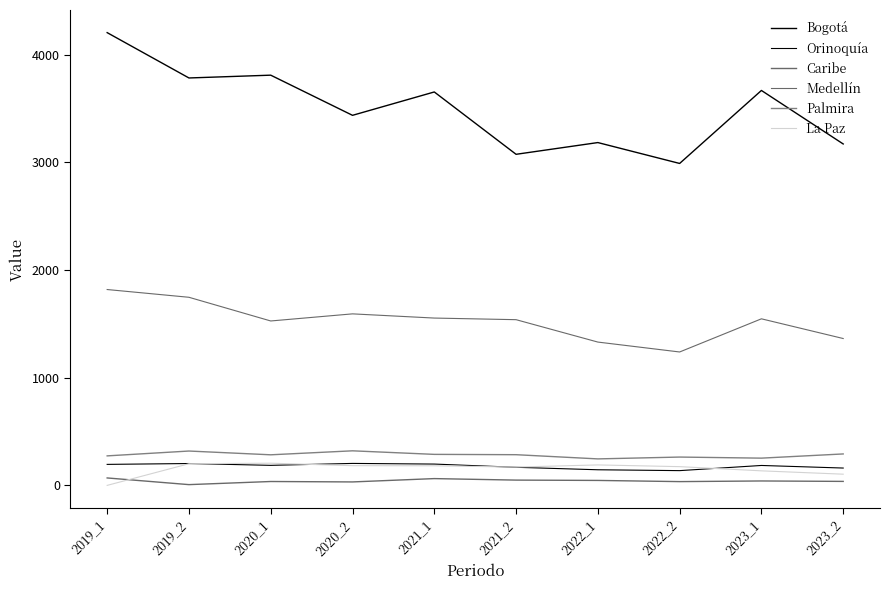

How many distinct data groups are displayed?

6